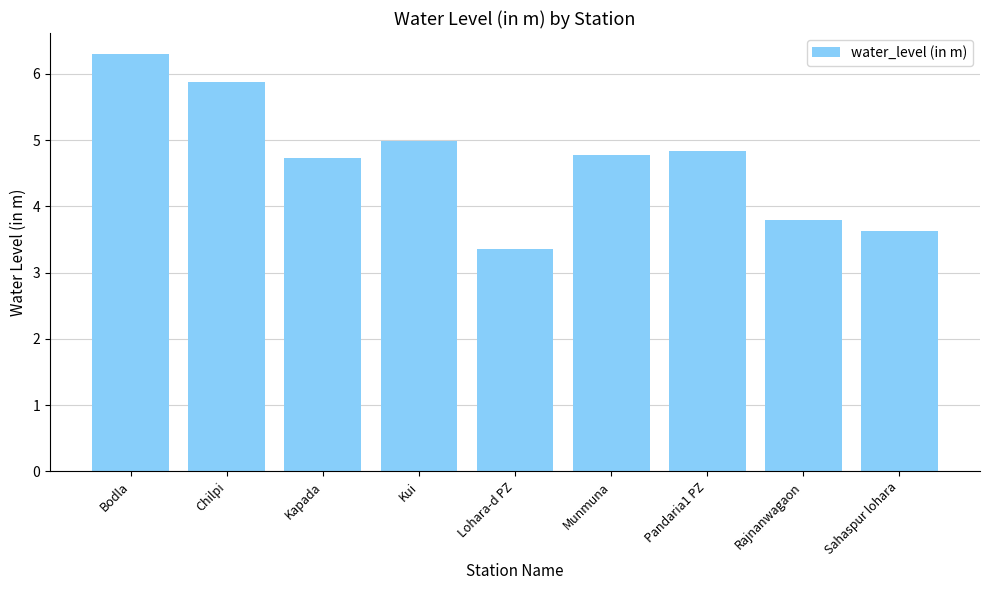

What position from the right is Rajnanwagaon?

2